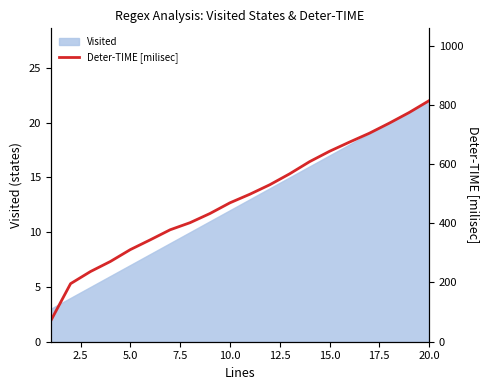

What is the lowest value of the Visited series?

3